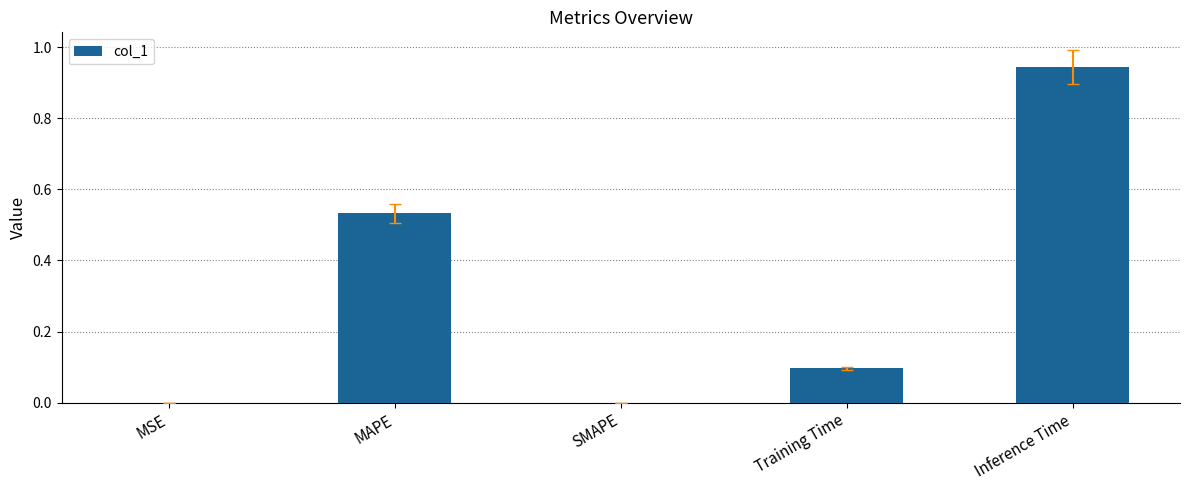

Which label corresponds to the largest value in the chart?

Inference Time